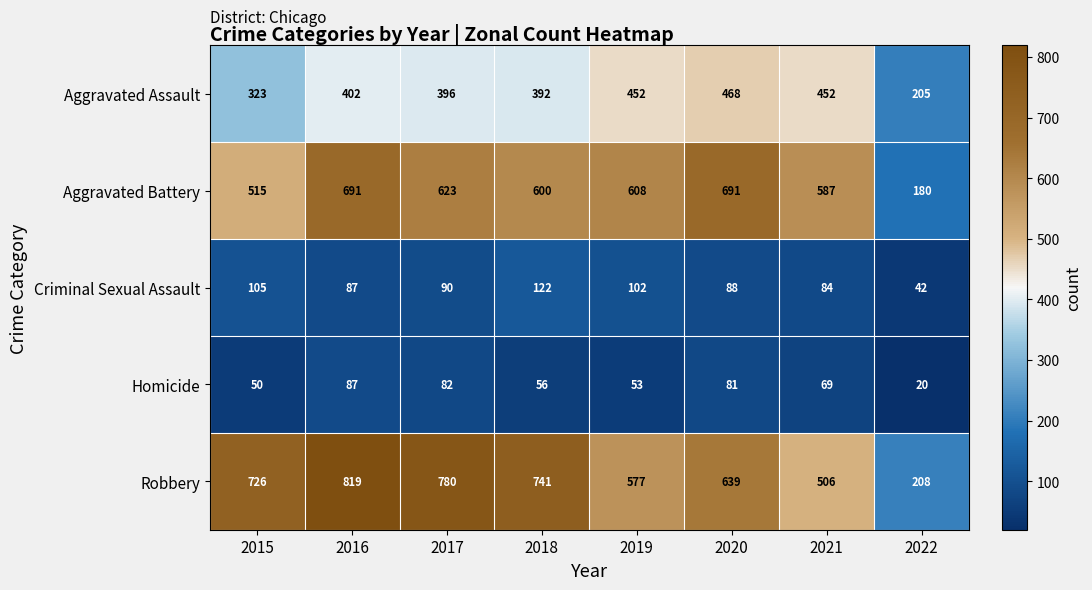

The Aggravated Assault series shows 162 at 2015. True or false?

False